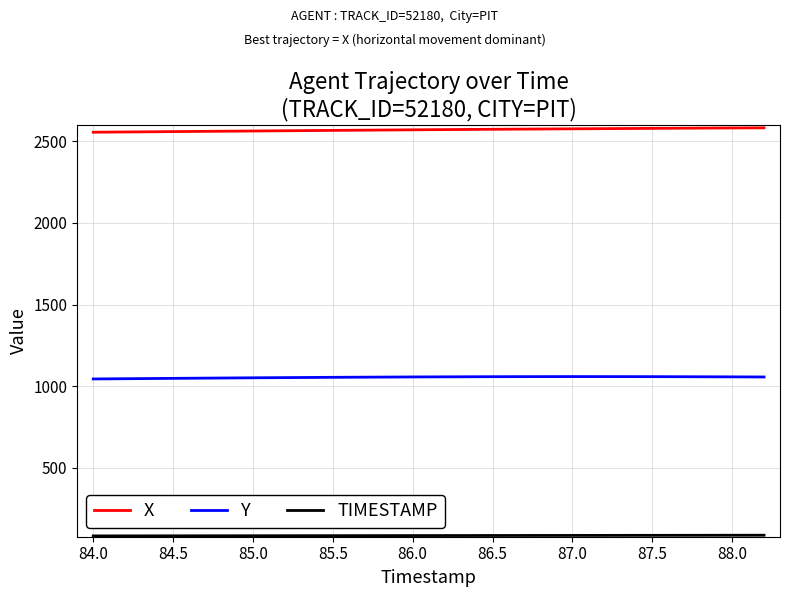

Which series has the largest total across all categories?

X